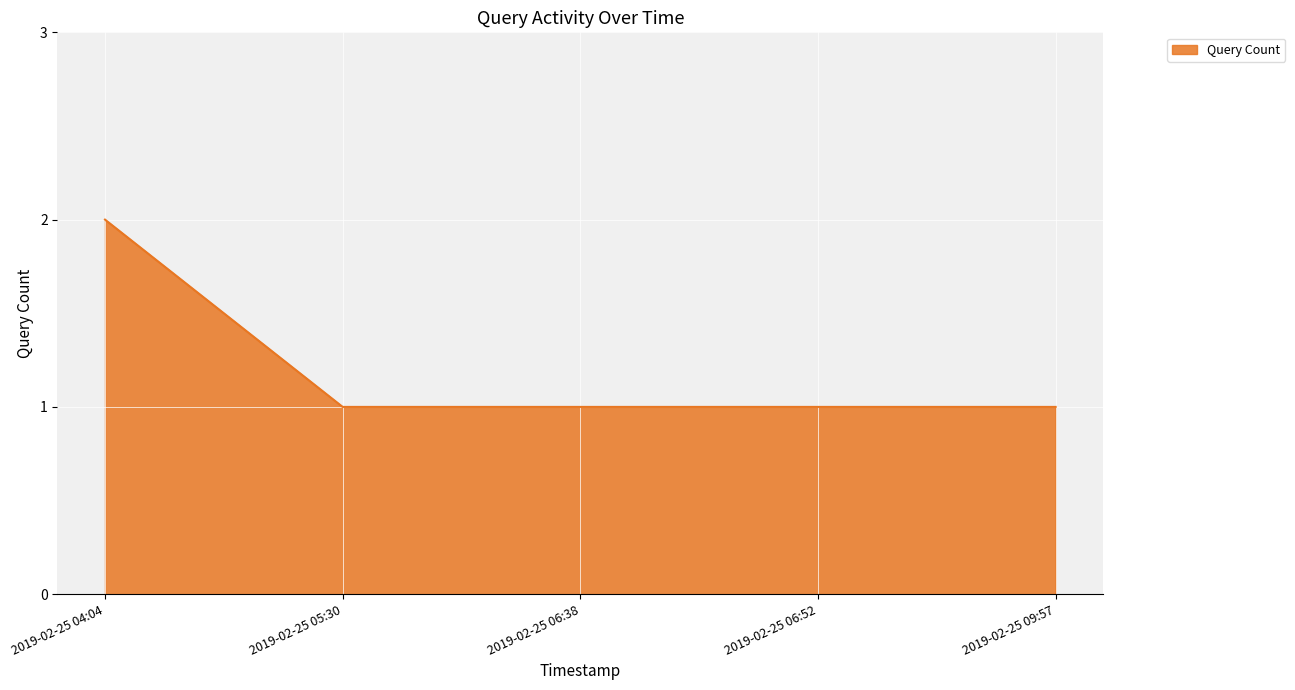

Count the number of categories in the chart.

5